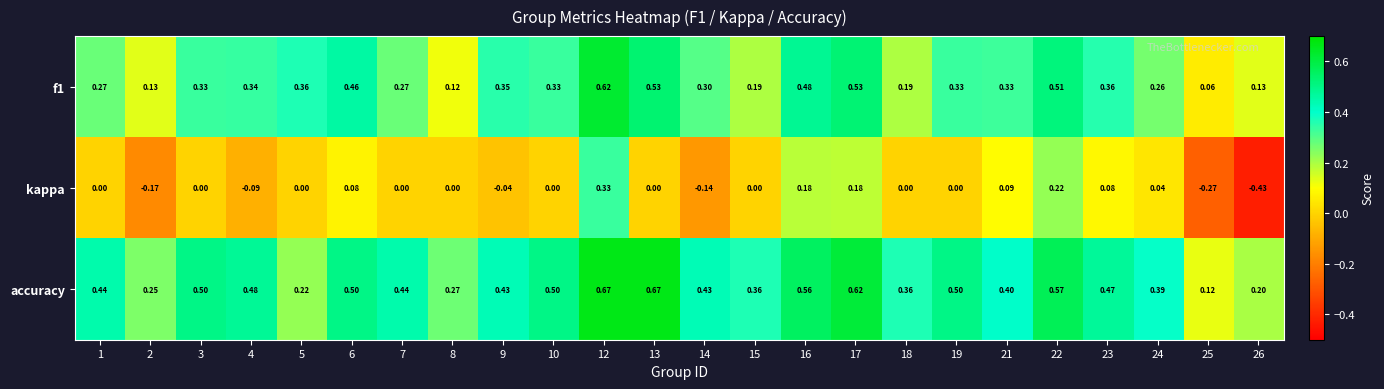

Which series changed the most between 18 and 25?

kappa